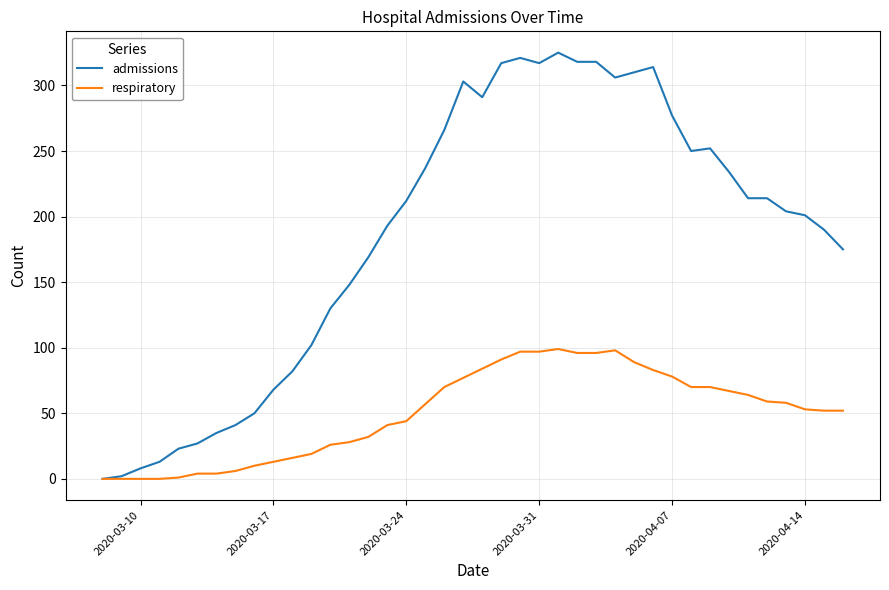

Which series has the largest range (max minus min)?

admissions